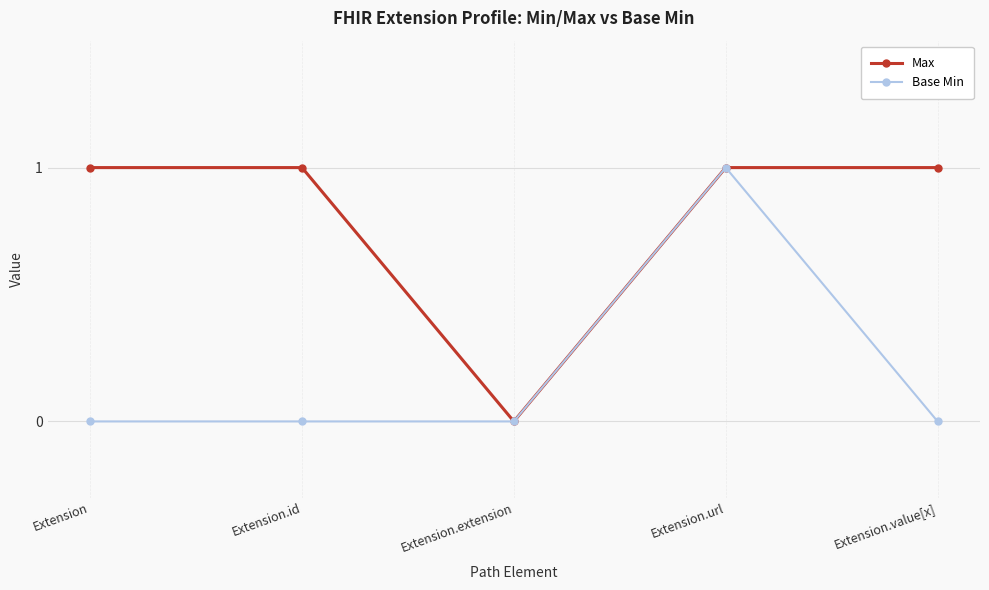

What is the label of the 2nd point from the left?

Extension.id